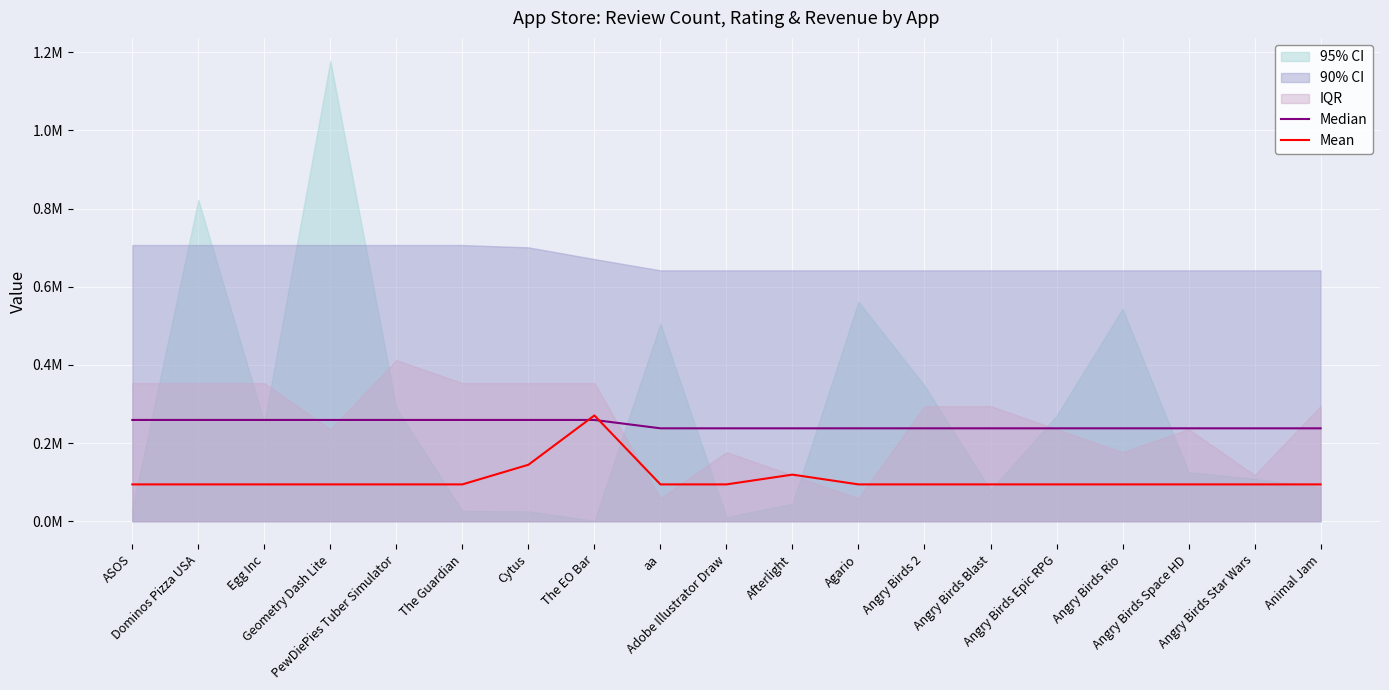

What is the label of the 7th point from the right?

Angry Birds 2